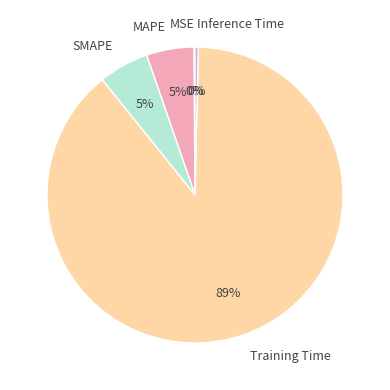

To the nearest percent, what is the difference between the Inference Time and MAPE slice percentages?

5%